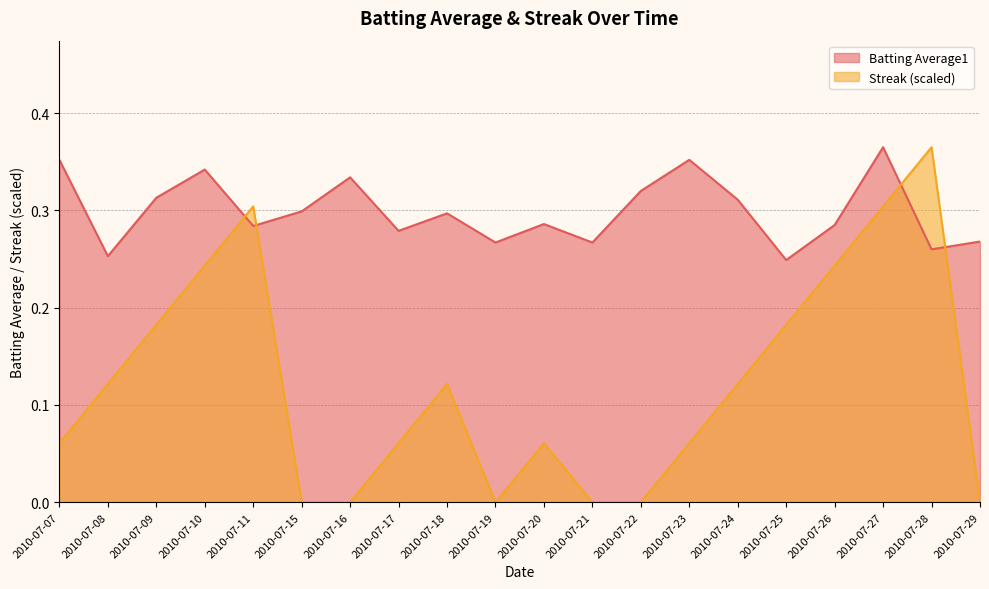

What is the difference between the highest and lowest values at 2010-07-19?

0.3